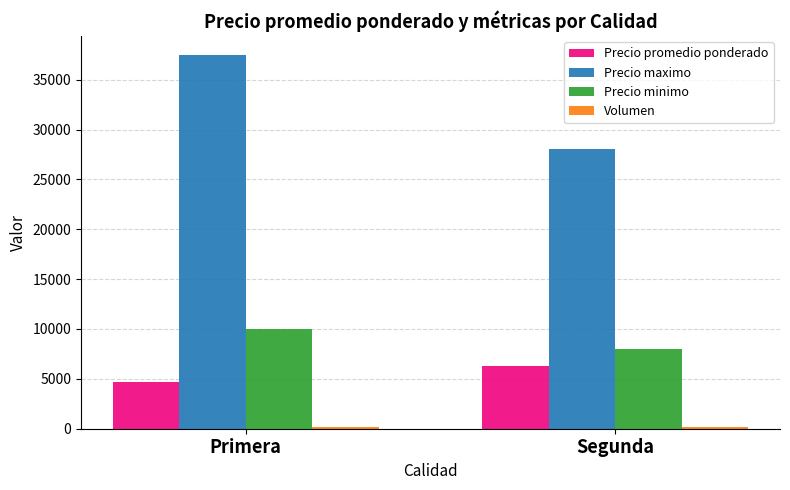

What position from the left is Primera?

1